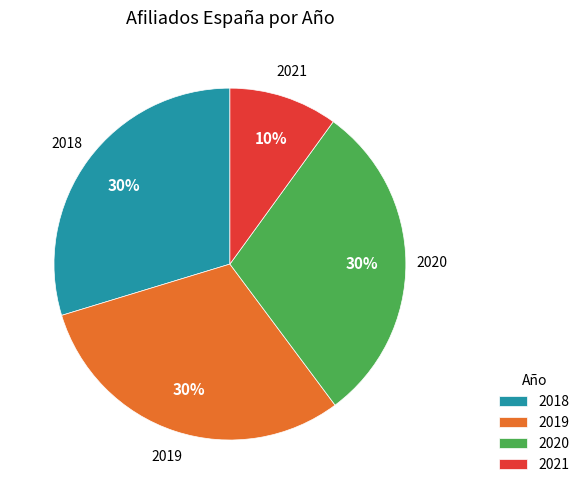

Between 2019 and 2020, which is larger?

2019